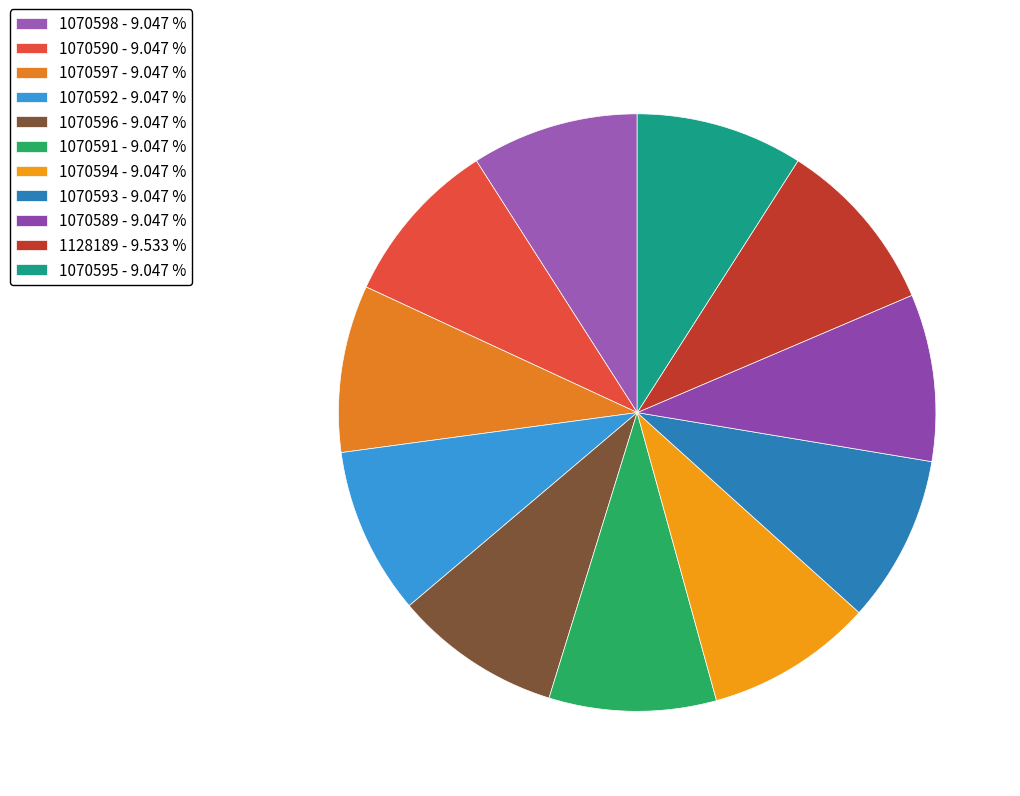

Is there a majority slice in this chart?

No